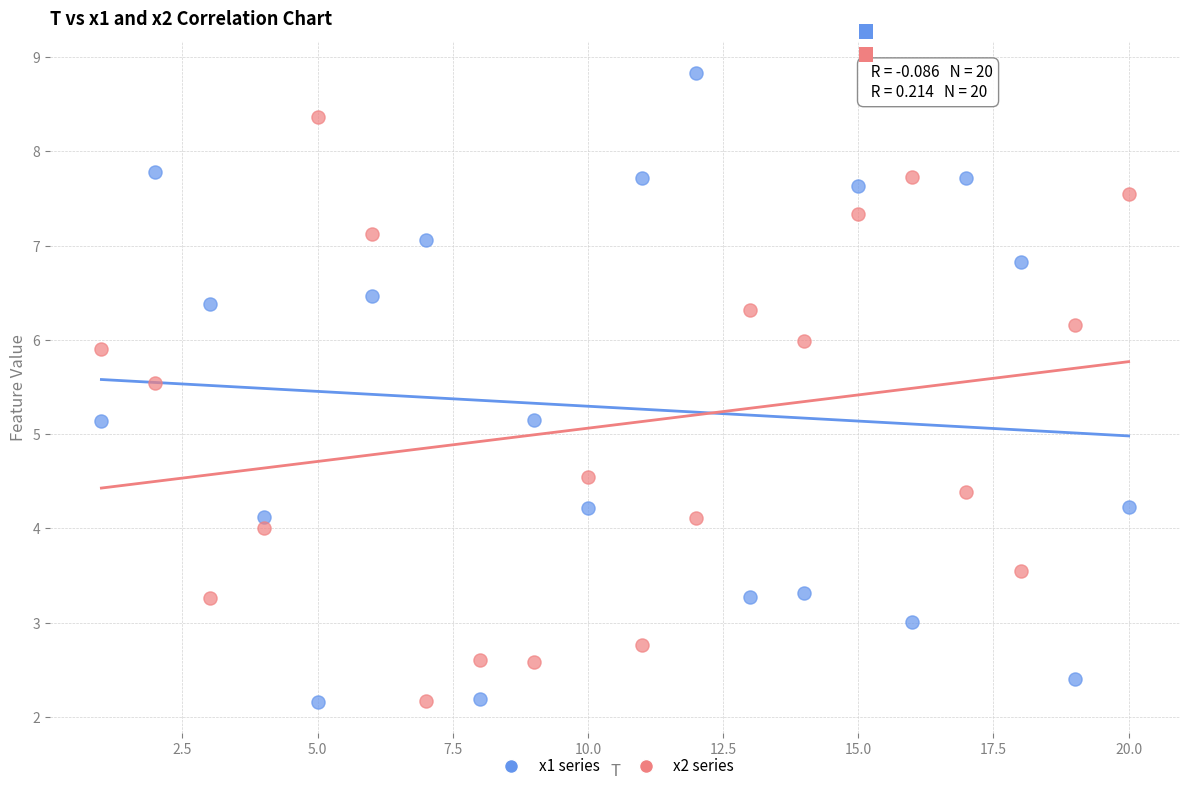

Across all data points, what is the range of X values (max minus min)?

19.0